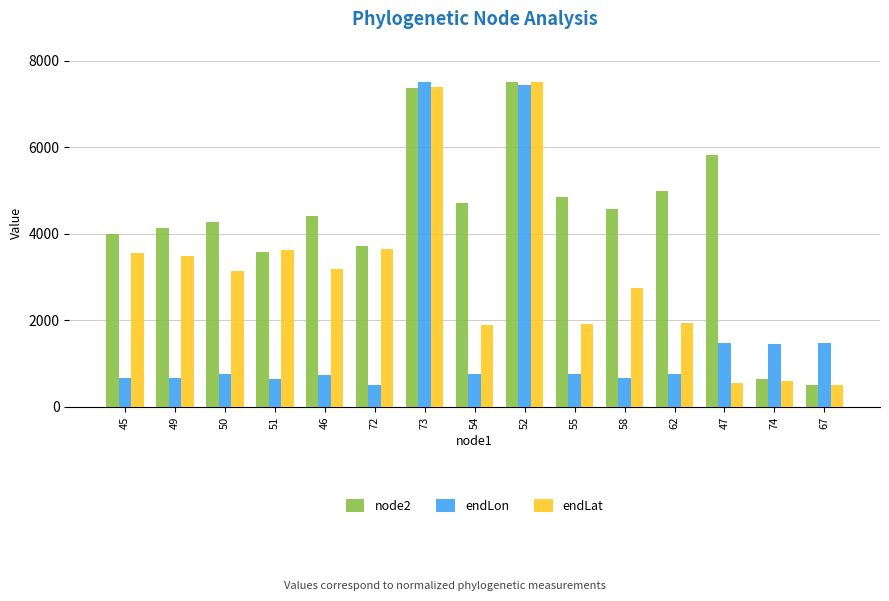

What is the greatest value displayed?

7500.0